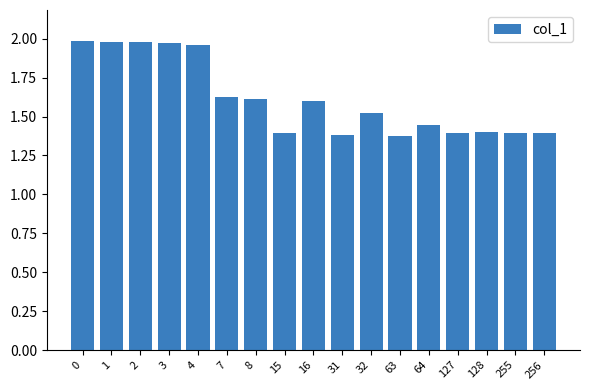

What is the change in value from 3 to 8?

-0.4